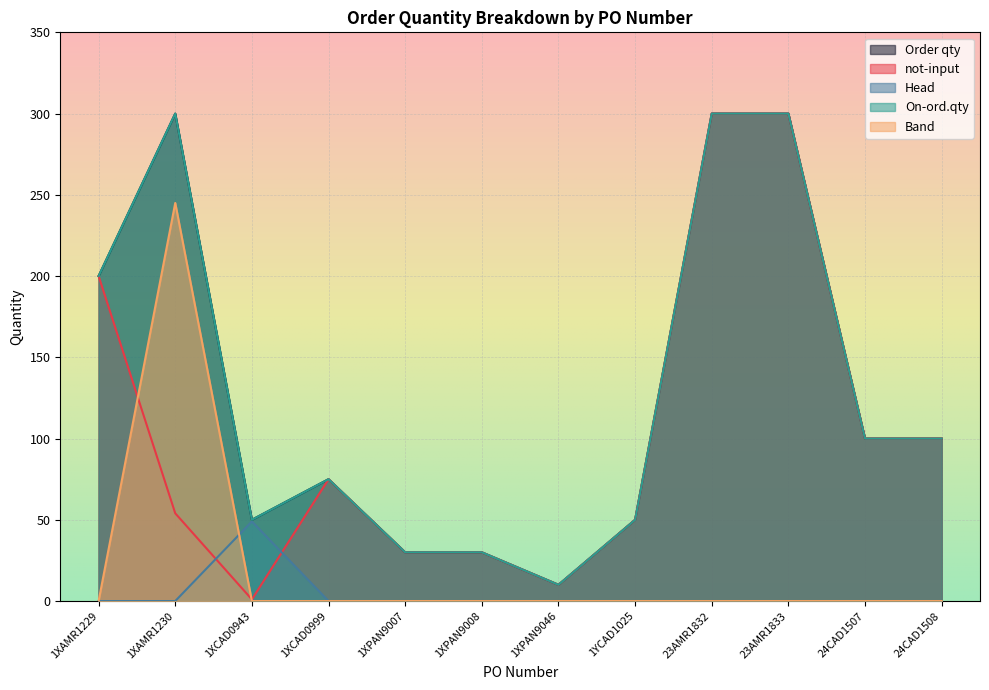

List the labels in order of Band value, largest first.

1XAMR1230, 1XAMR1229, 1XCAD0943, 1XCAD0999, 1XPAN9007, 1XPAN9008, 1XPAN9046, 1YCAD1025, 23AMR1832, 23AMR1833, 24CAD1507, 24CAD1508